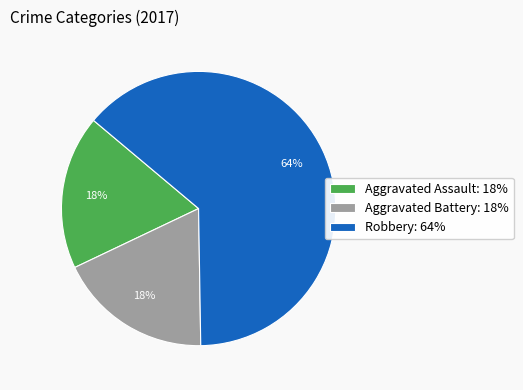

To the nearest percent, what is the average slice percentage?

33%